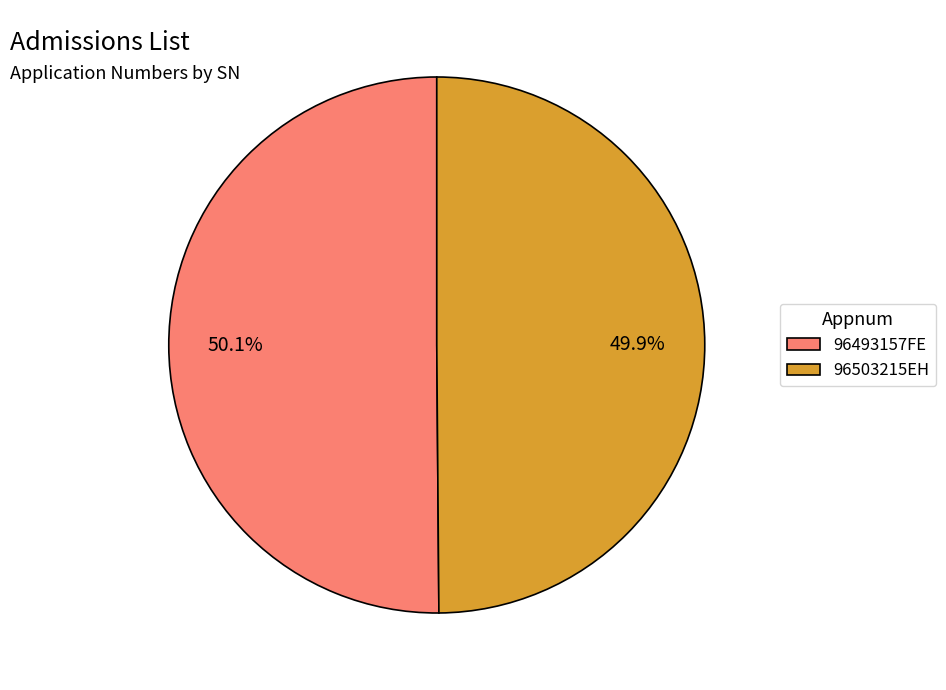

Count the number of slices in the pie.

2